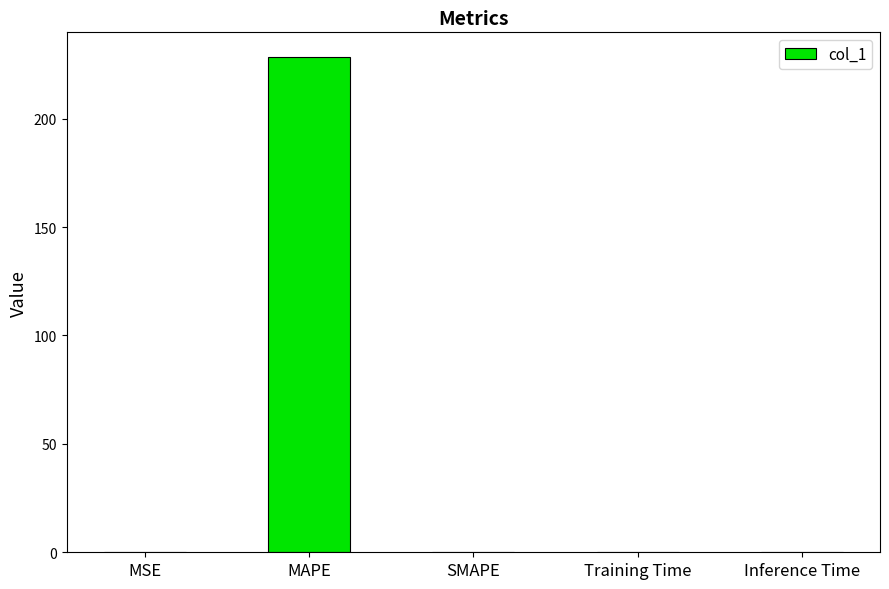

The value at SMAPE is 154.2. True or false?

False